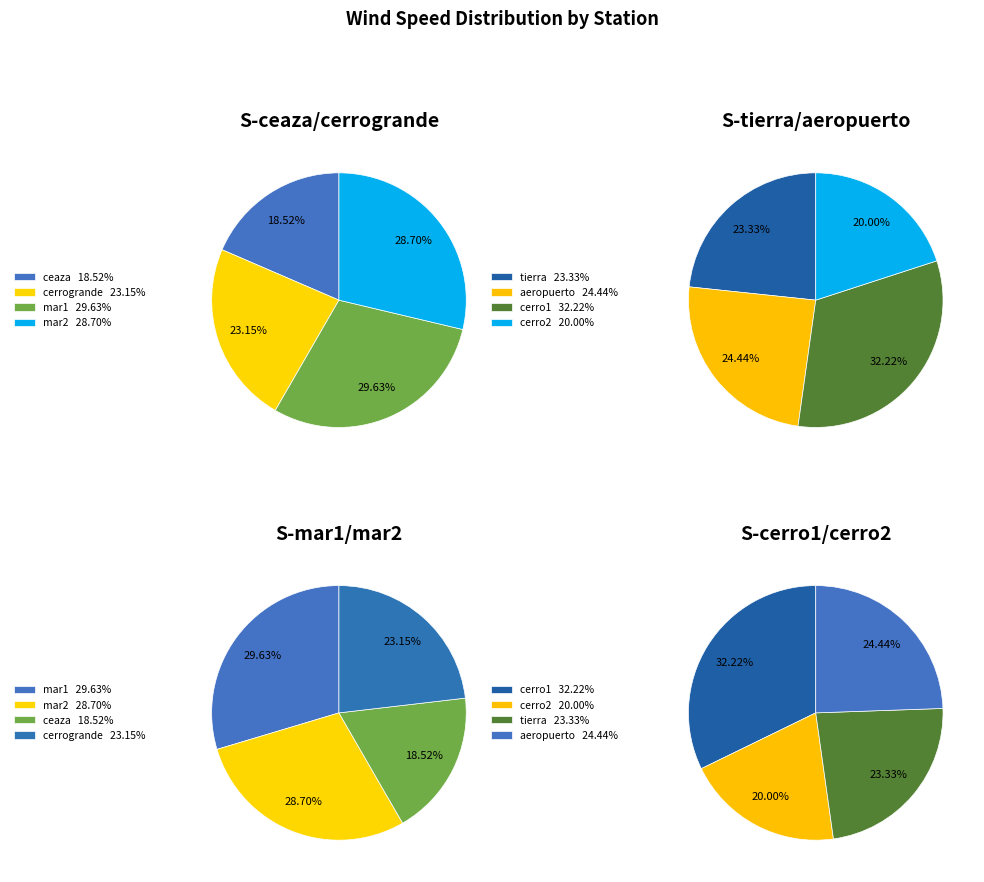

Is there a majority slice in this chart?

No